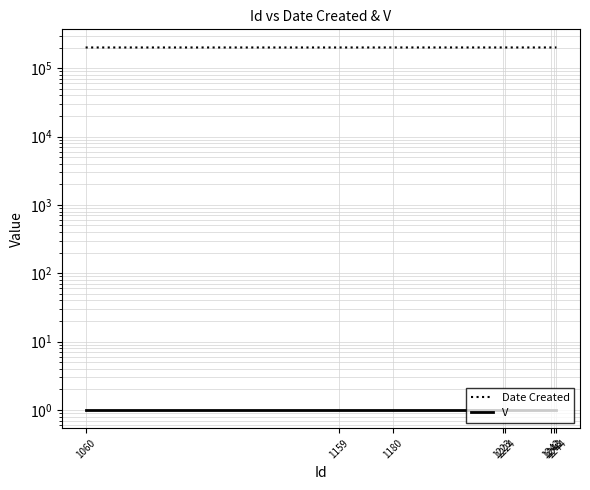

How many lines are shown in the chart?

2